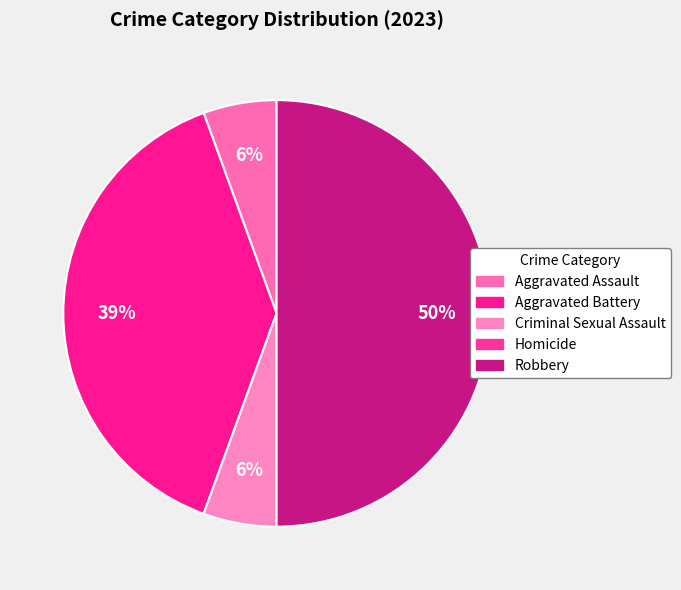

Rank the categories by value from lowest to highest.

Homicide, Aggravated Assault, Criminal Sexual Assault, Aggravated Battery, Robbery